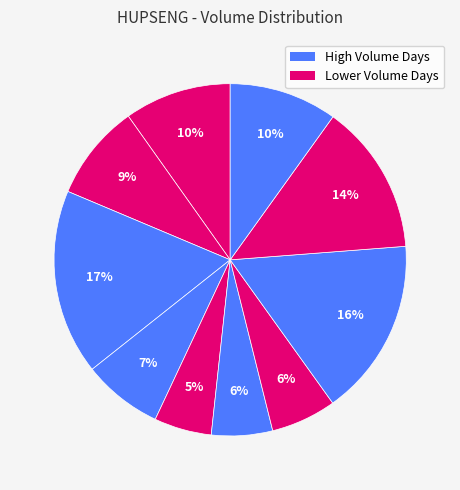

How many slices are in this pie chart?

10